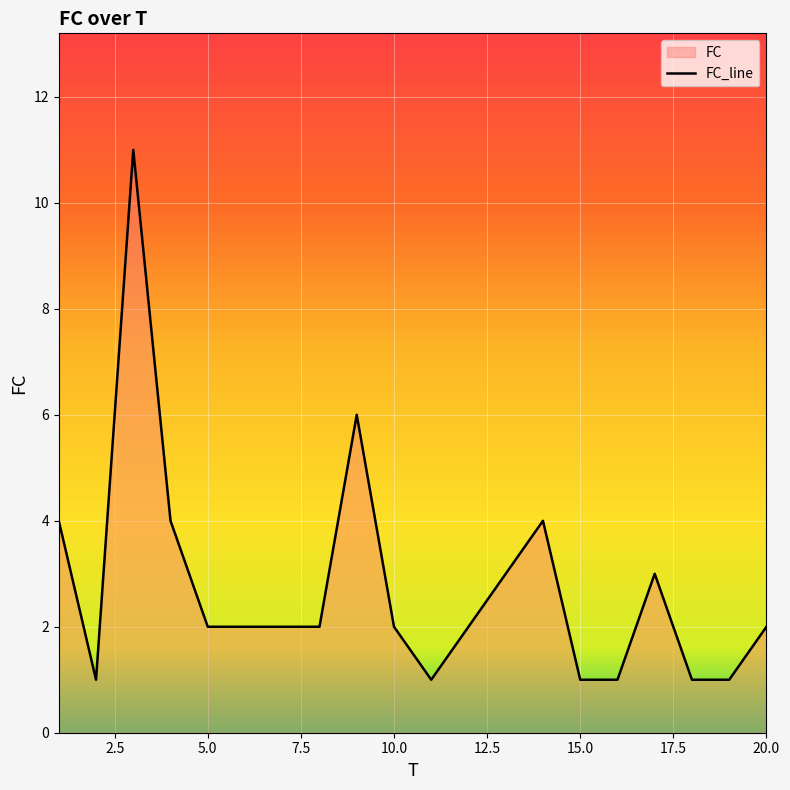

True or false: there are more than 1 points higher than both neighbors.

True